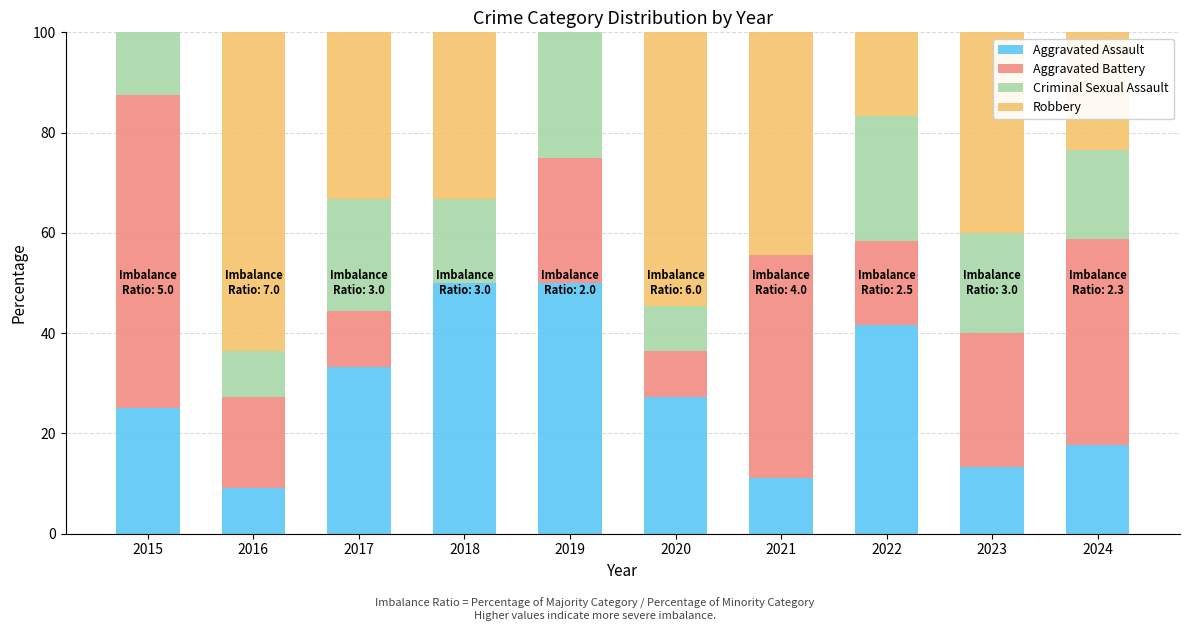

What is the approximate value of Aggravated Assault at 2018?

50.0